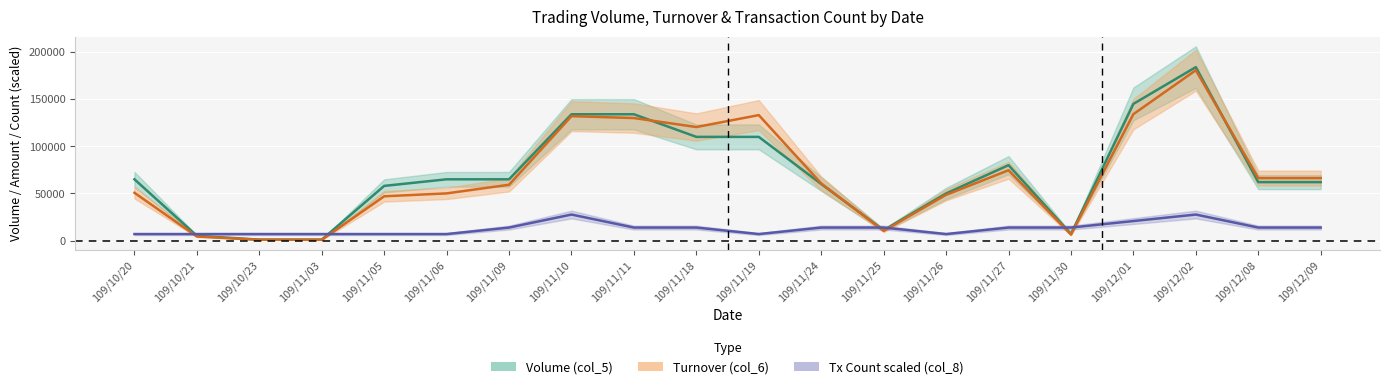

In col_8, how many points are lower than both neighbors (excluding endpoints)?

2